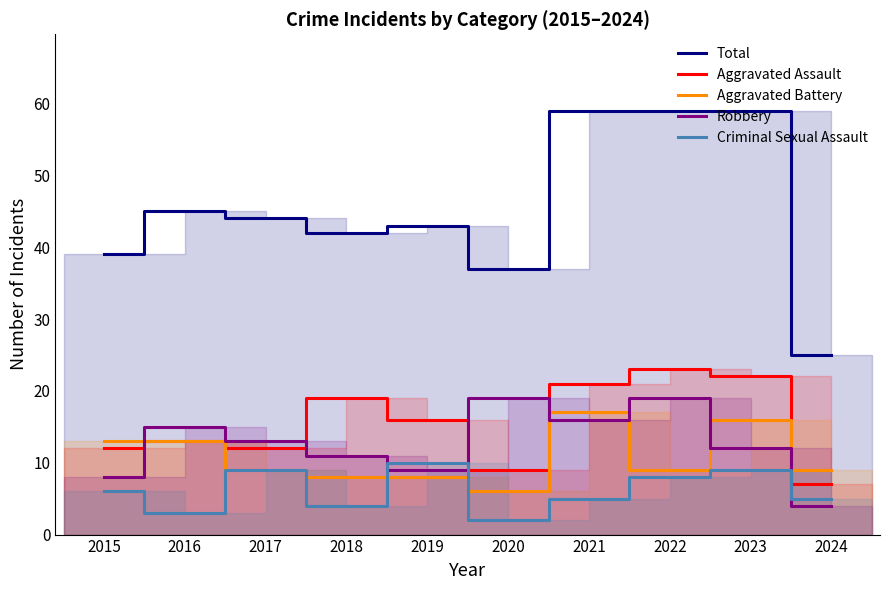

The value of Robbery at 2021 is 16. True or false?

True